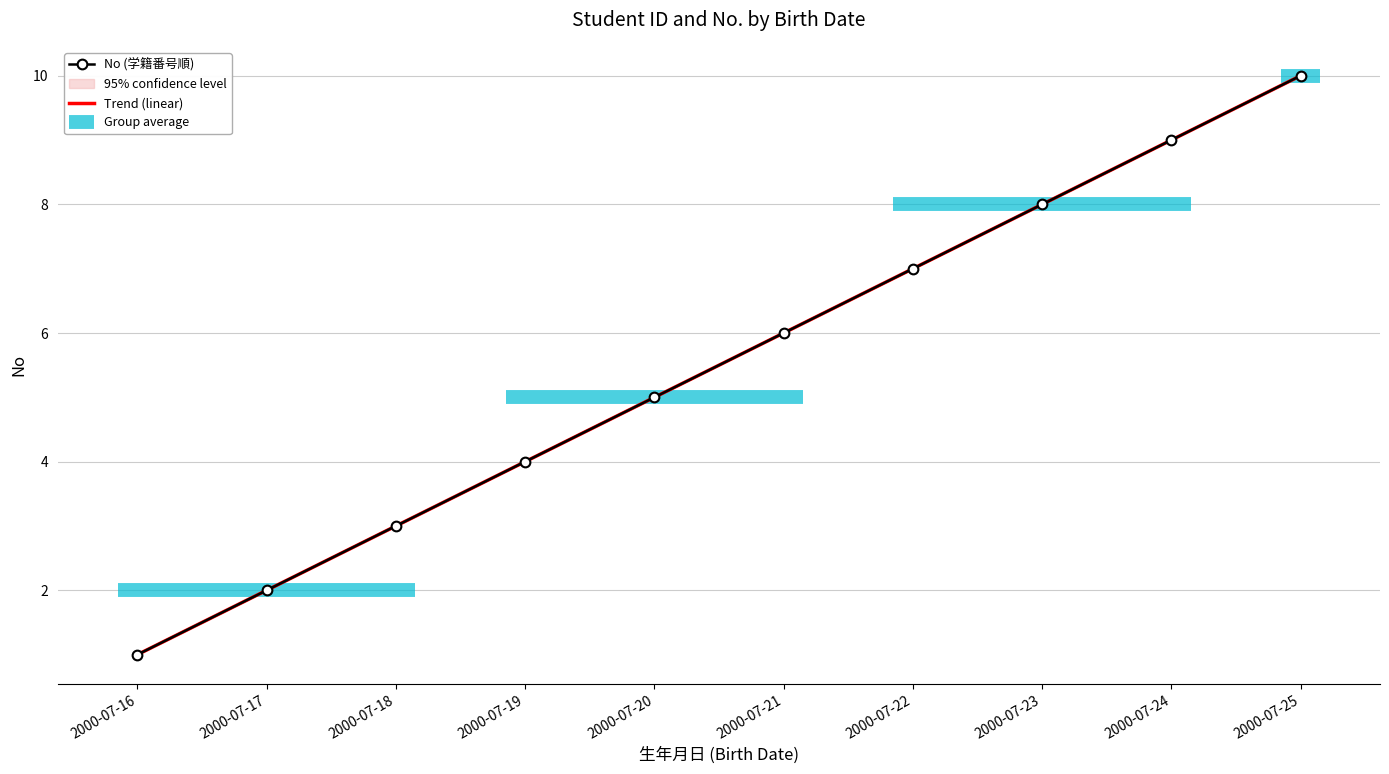

List the series in order of their overall mean, highest first.

No (学籍番号順), Trend (linear)